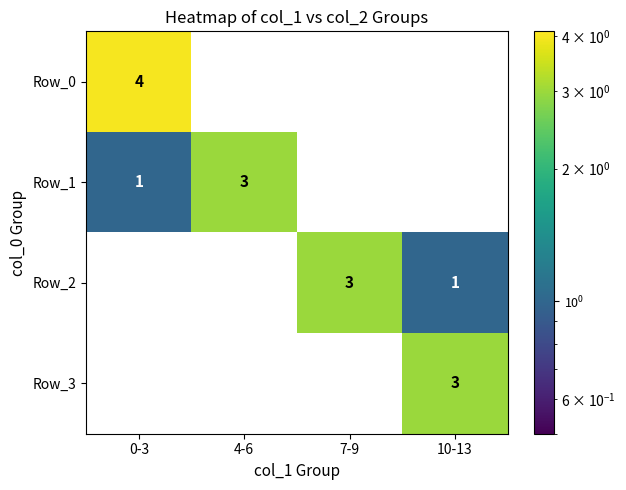

The value of Row_3 at 10-13 is 1. True or false?

False